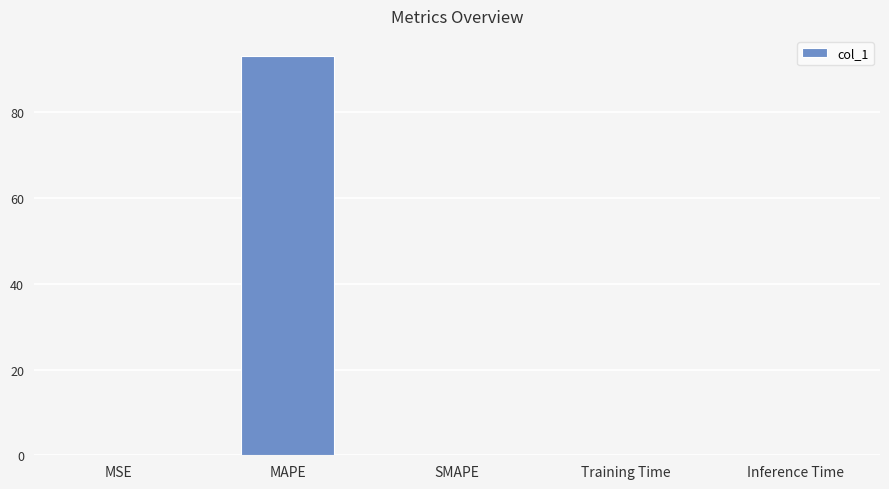

Which category has the highest value across all series?

MAPE